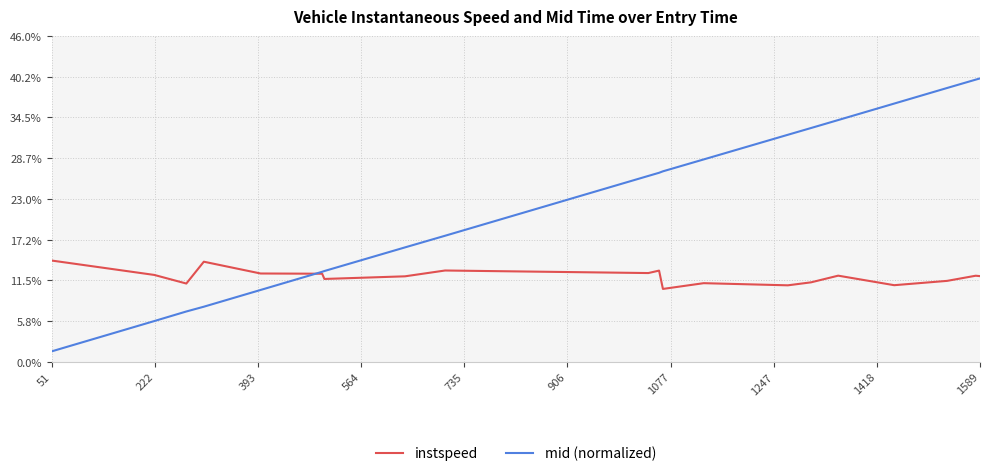

Does the chart have visible grid lines?

Yes